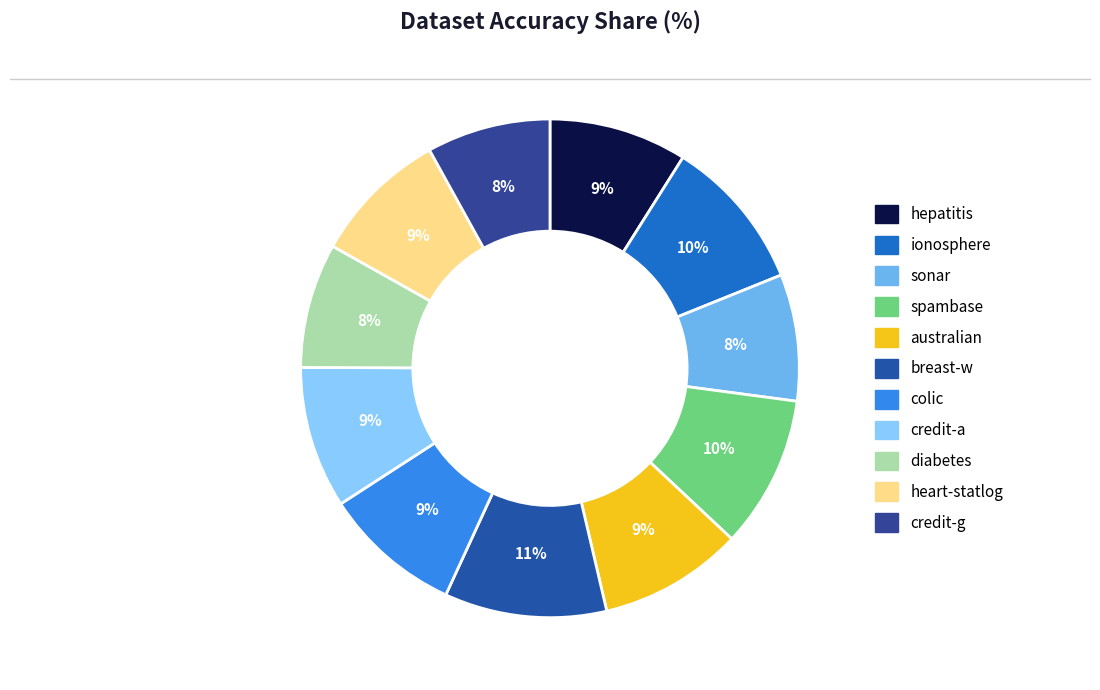

Rank the categories by value from highest to lowest.

breast-w, ionosphere, spambase, australian, credit-a, colic, hepatitis, heart-statlog, sonar, diabetes, credit-g